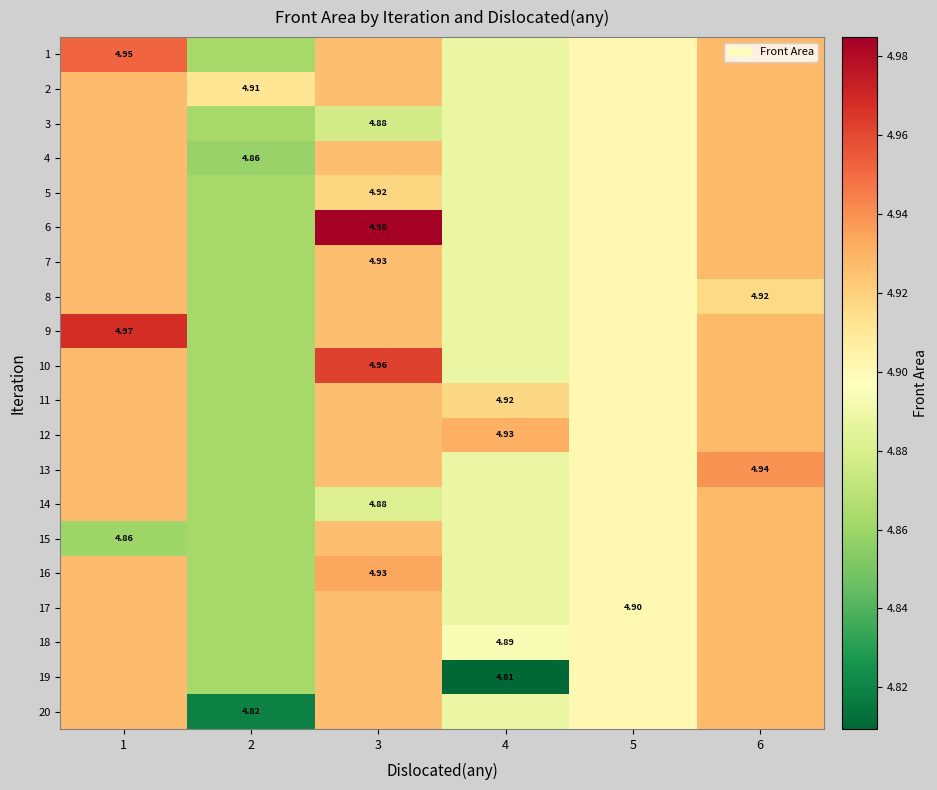

List the labels in order of 7 value, largest first.

6, 1, 3, 5, 4, 2